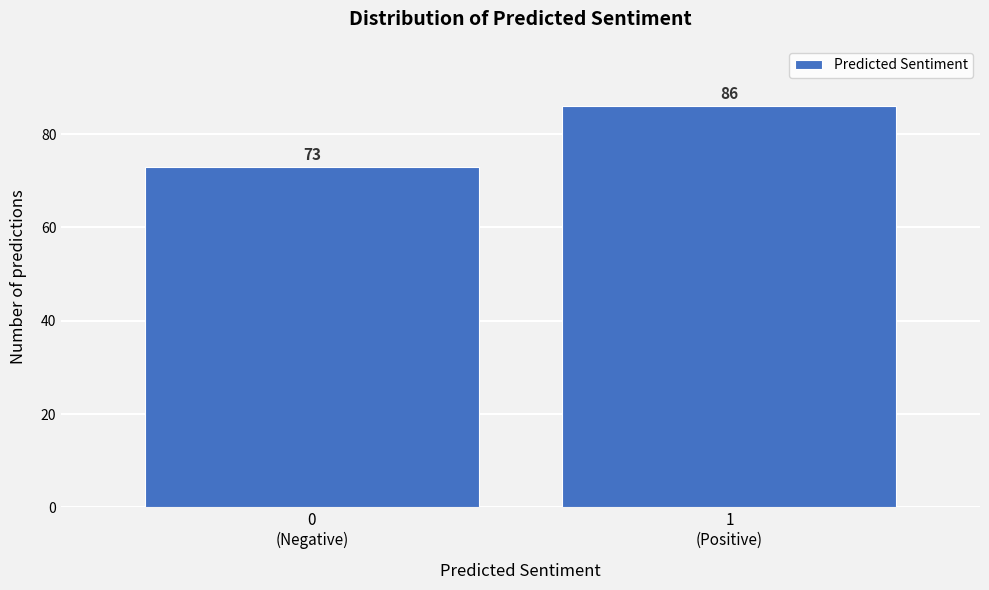

Reading right to left, list all the values displayed in this chart.

86	73